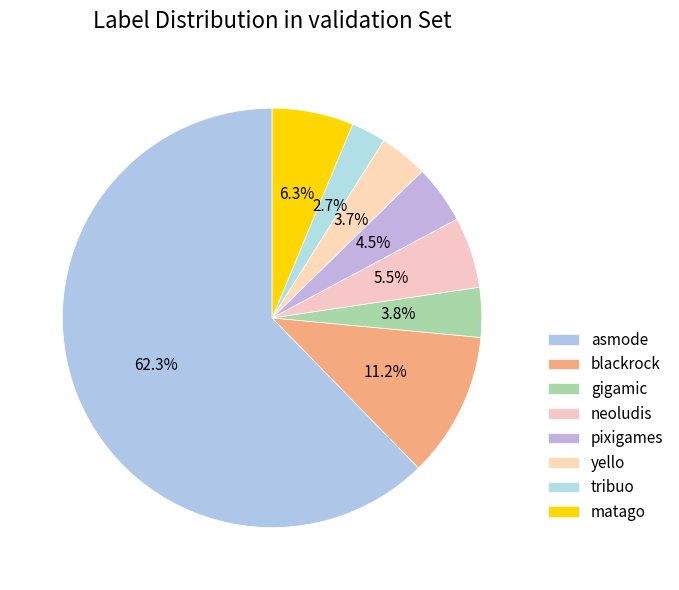

Rank the categories by value from highest to lowest.

asmode, blackrock, matago, neoludis, pixigames, gigamic, yello, tribuo